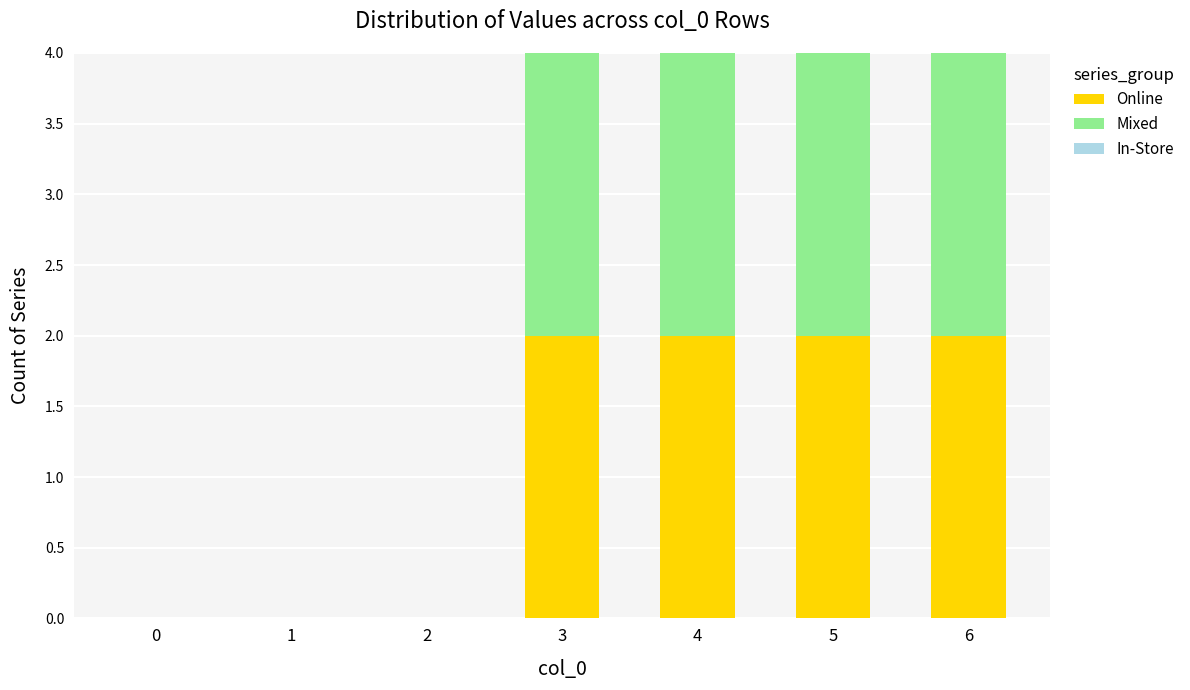

Is it true that Online equals 3 at 6?

False